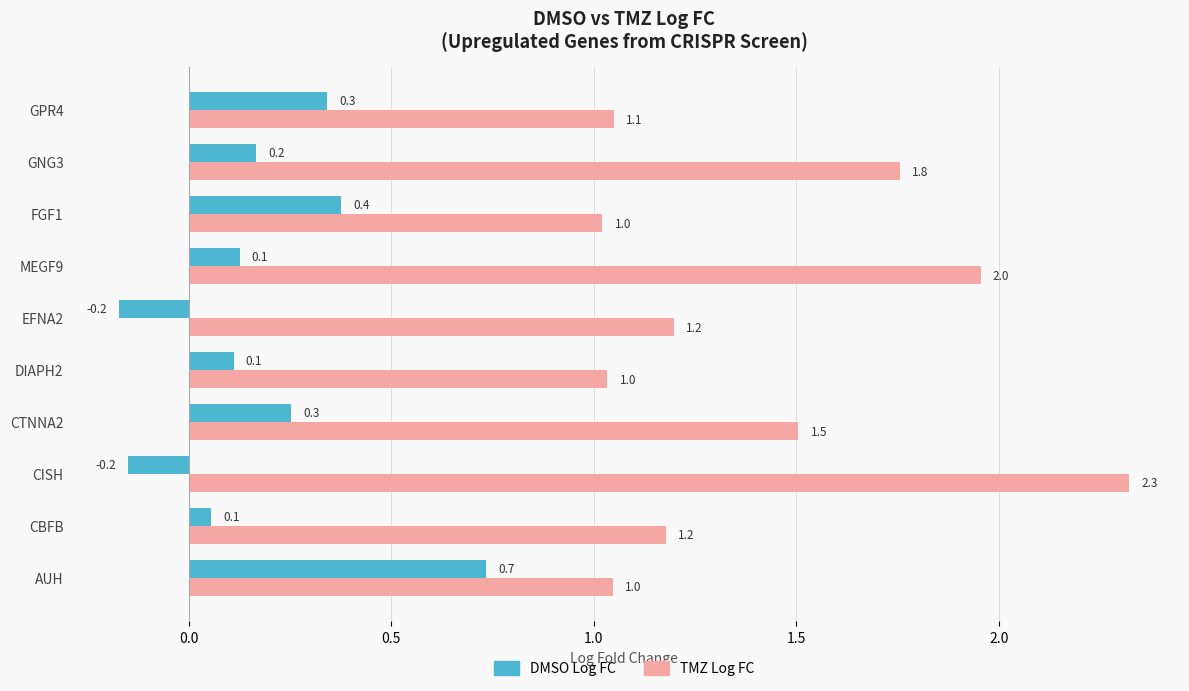

List the series in order of their peak value, lowest first.

DMSO Log FC, TMZ Log FC